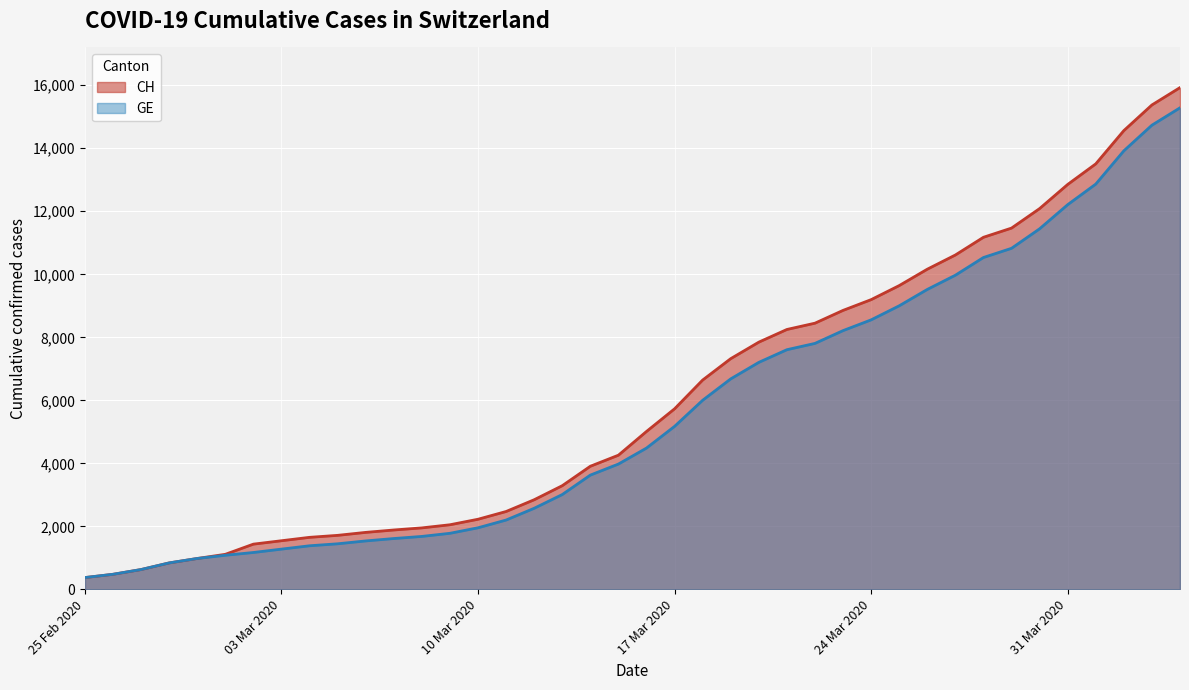

The CH series shows 1436 at 2020-03-02. True or false?

True